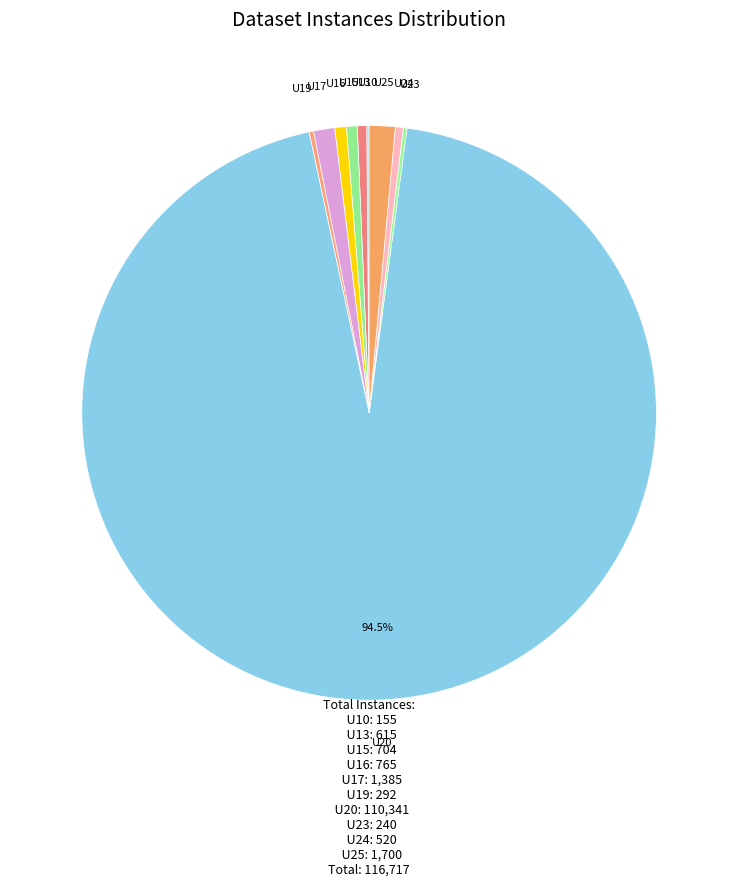

How many segments does this pie chart have?

10